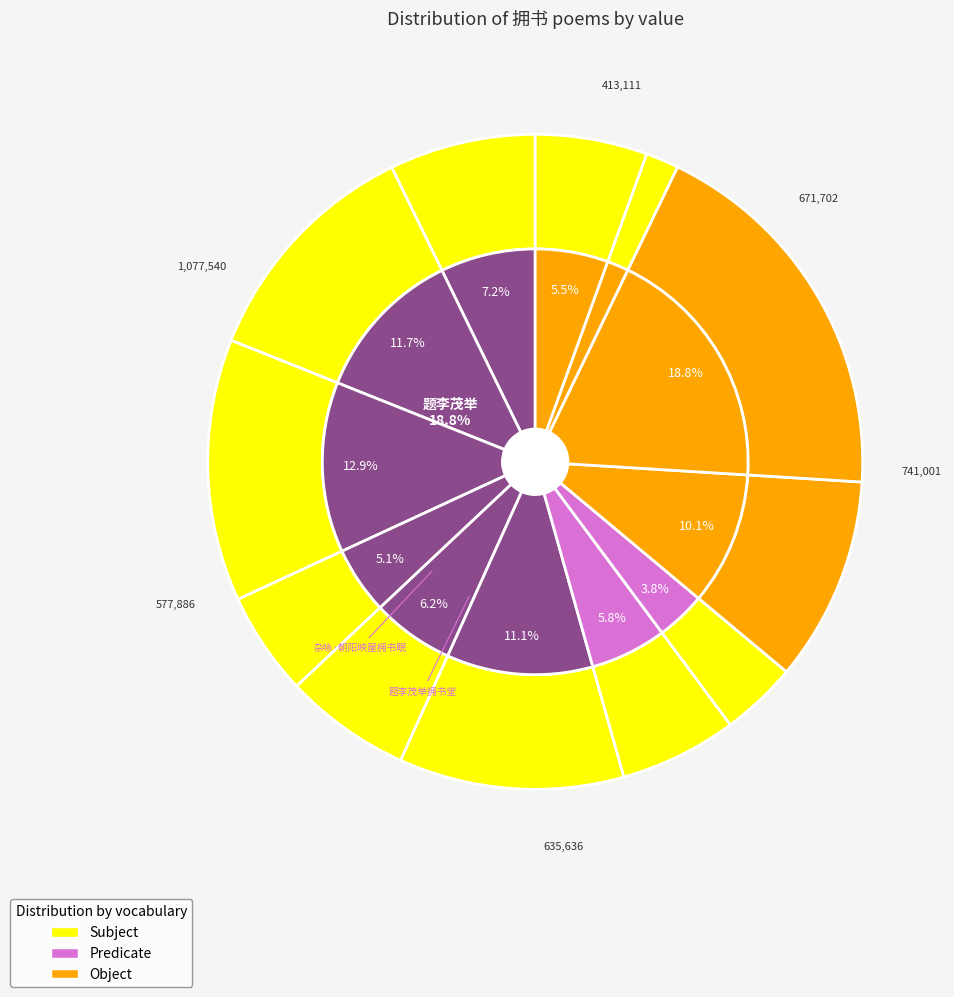

Count the number of slices in the pie.

12